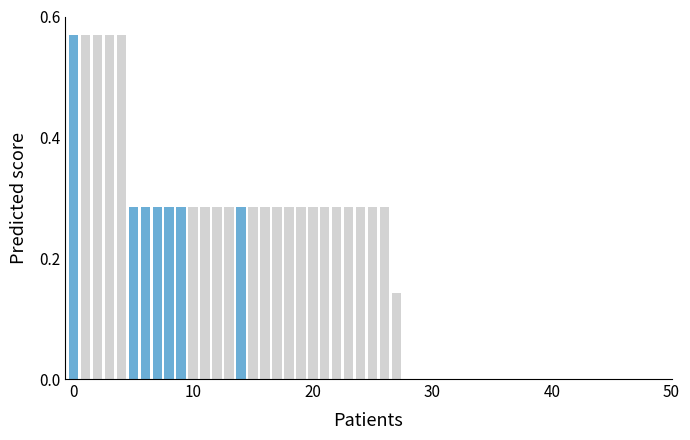

Count the values in the range 0 to 1.

28